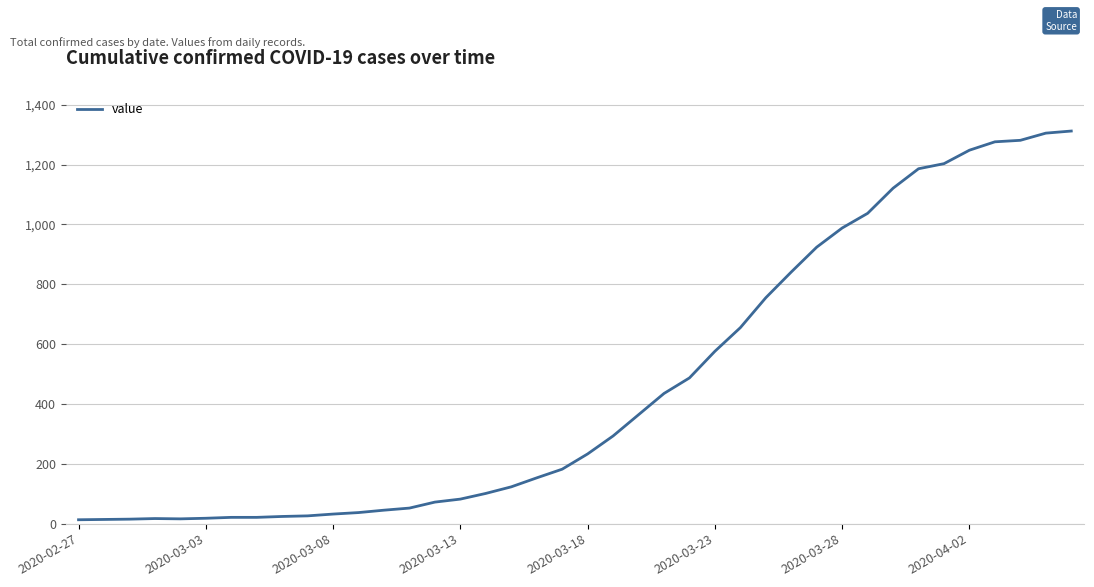

What is the maximum value shown in the chart?

1312